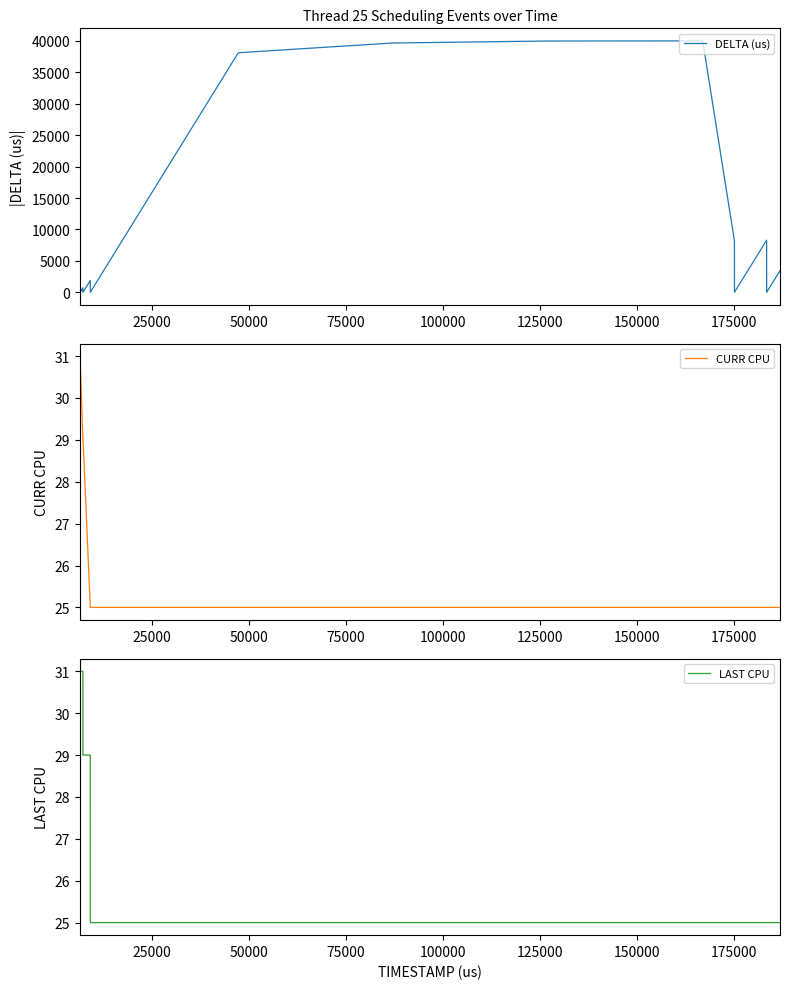

What is the highest value of the DELTA (us) series?

40004